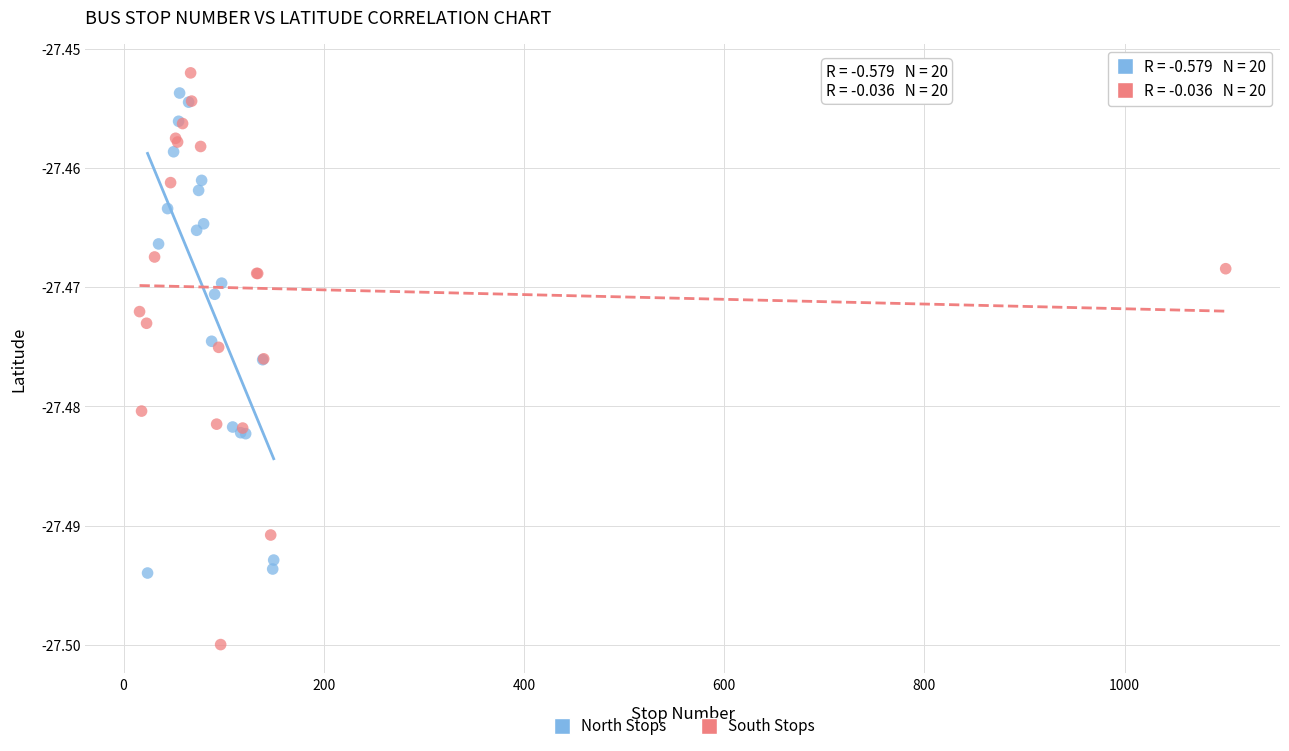

Which series has the largest Y range (max minus min)?

South Stops